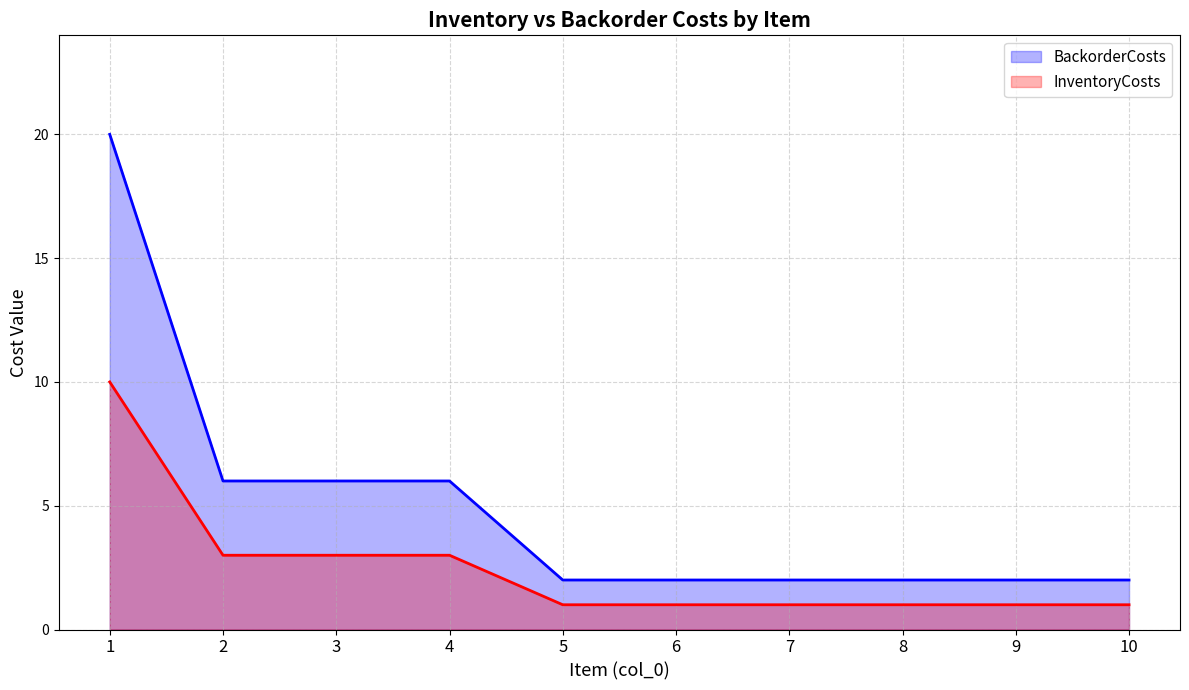

Which series has the largest total across all categories?

BackorderCosts